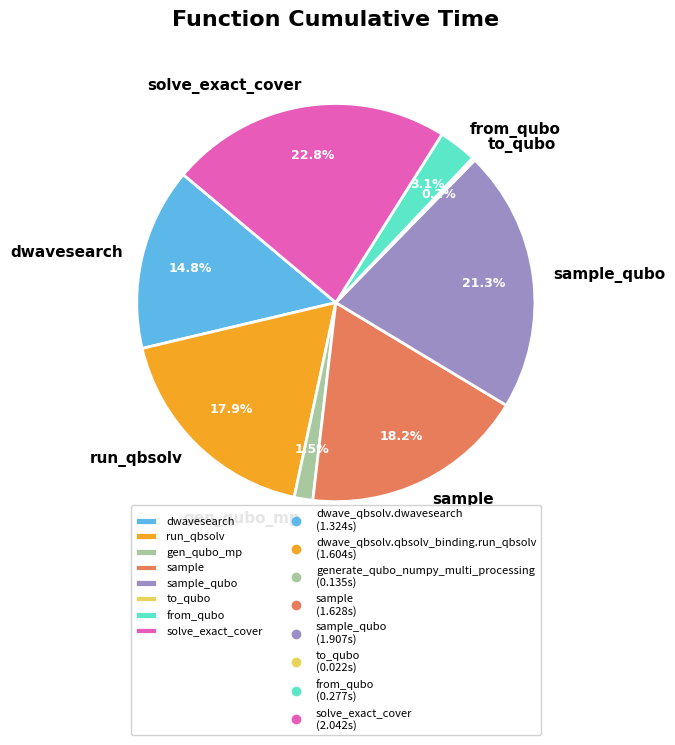

Is the sum of run_qbsolv and solve_exact_cover greater than half?

No